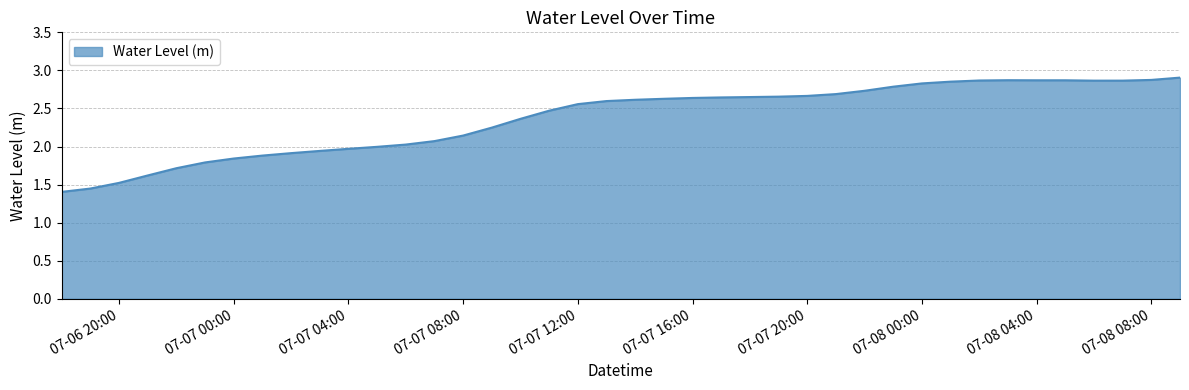

What is the difference between the maximum and minimum values?

1.5